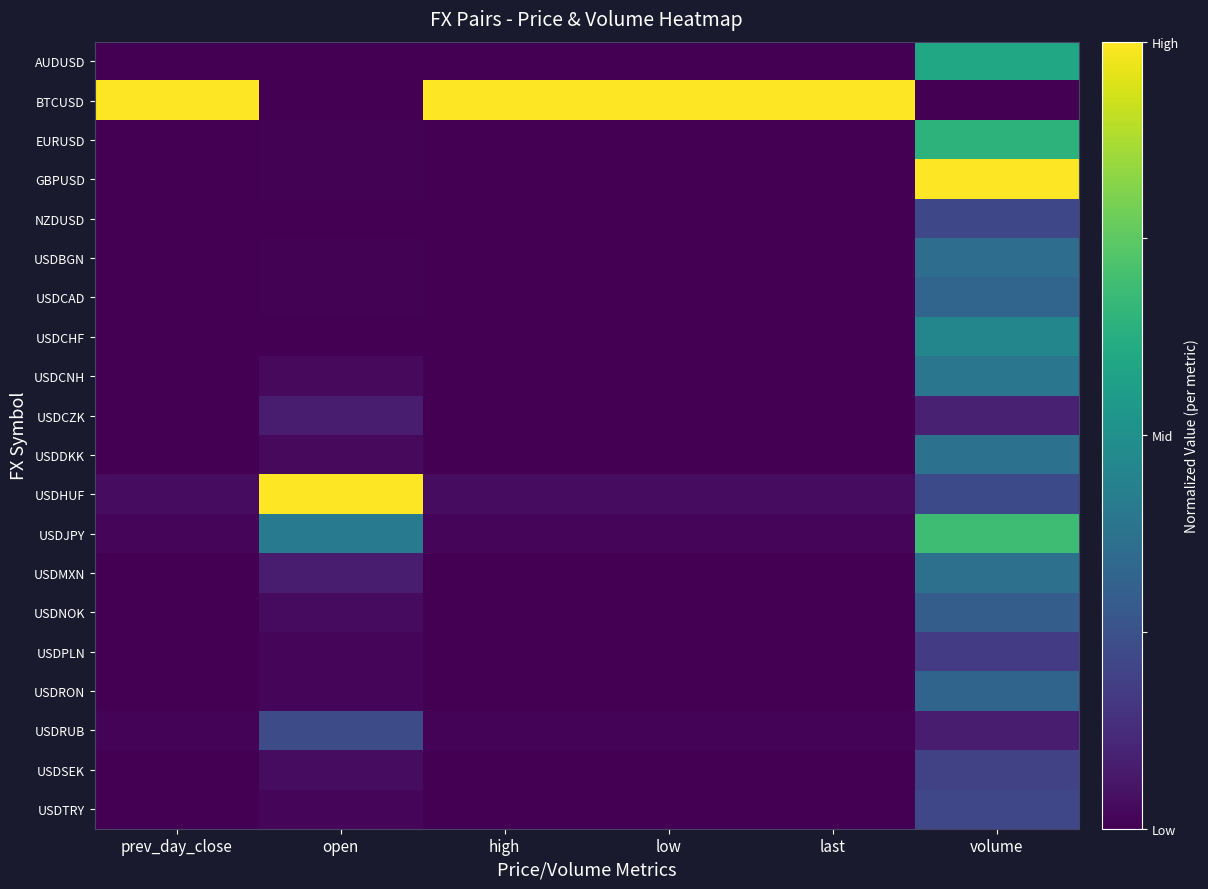

Count the number of data series in this chart.

20